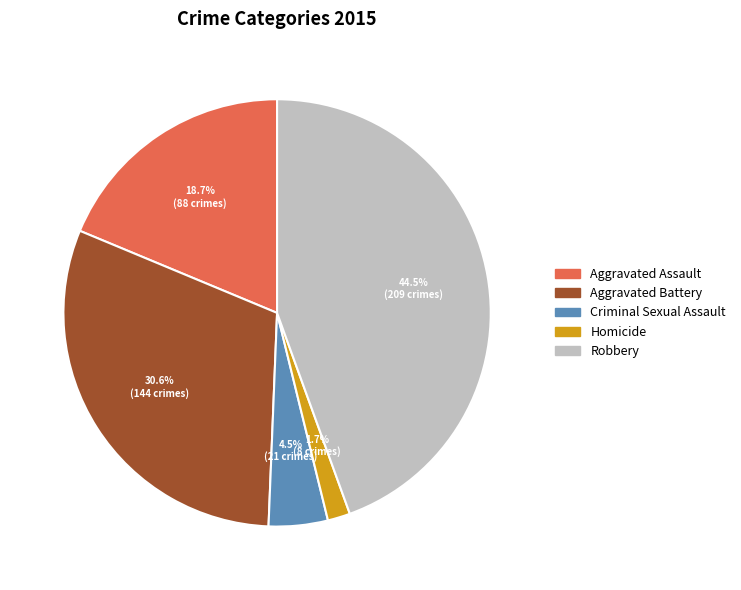

How many segments does this pie chart have?

5